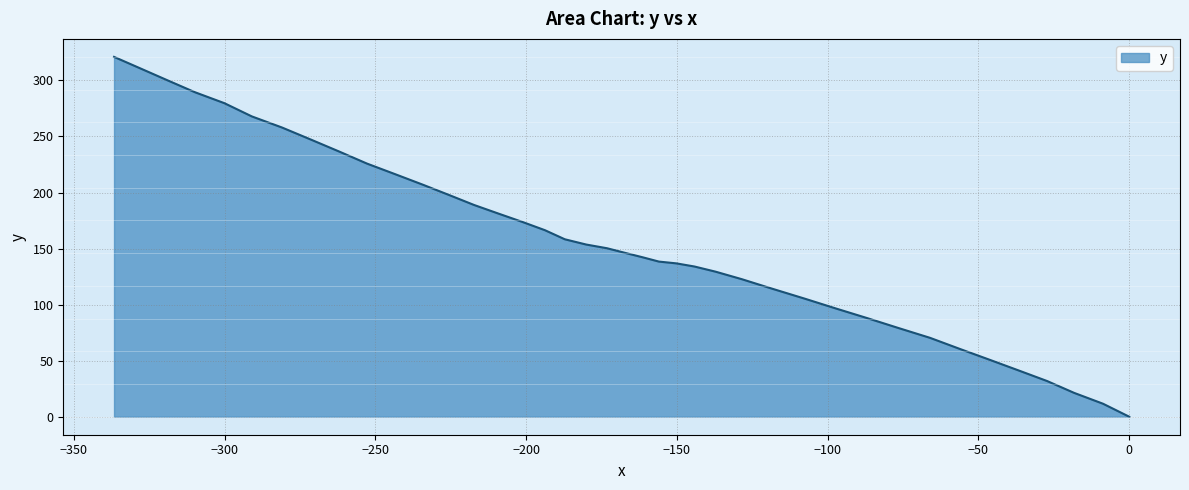

How many series are shown in this chart?

1